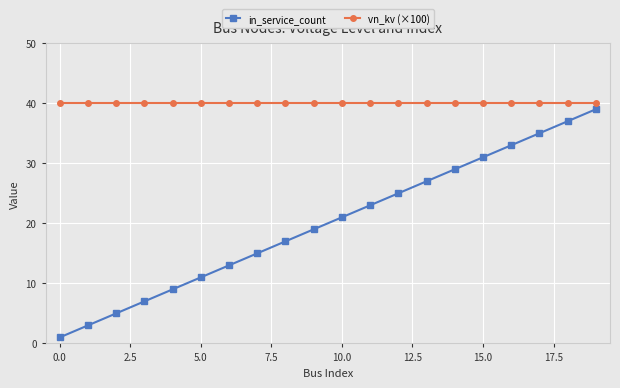

What are all the series names shown in the legend?

in_service_count, vn_kv (×100)